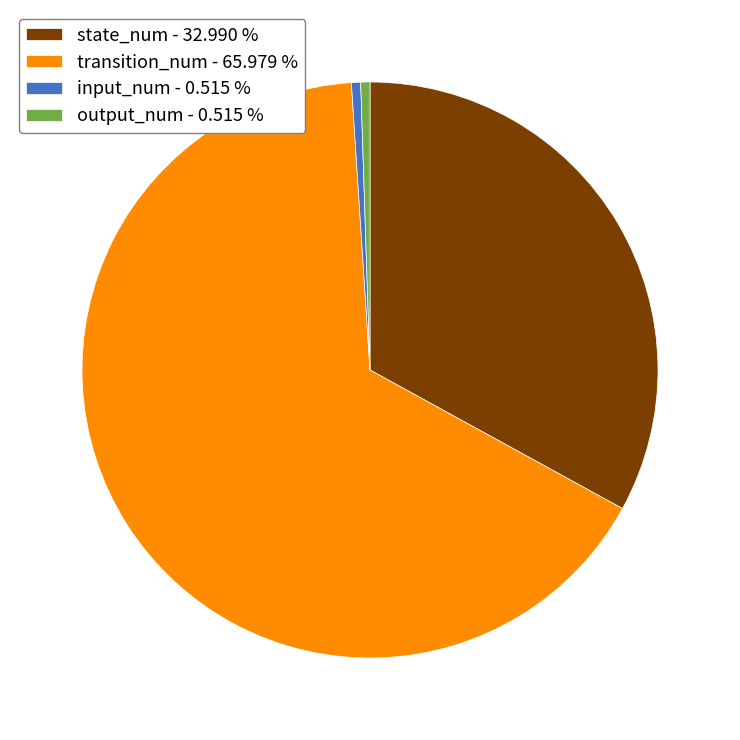

Do input_num - 0.515 % and state_num - 32.990 % together represent more than half of the pie?

No